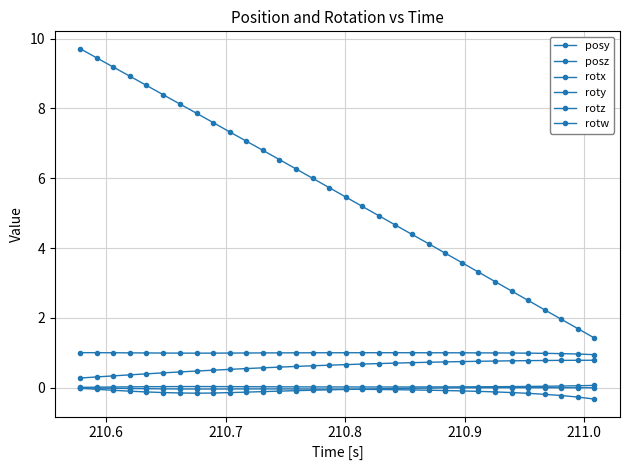

Is this an area chart (filled region under the line)?

No